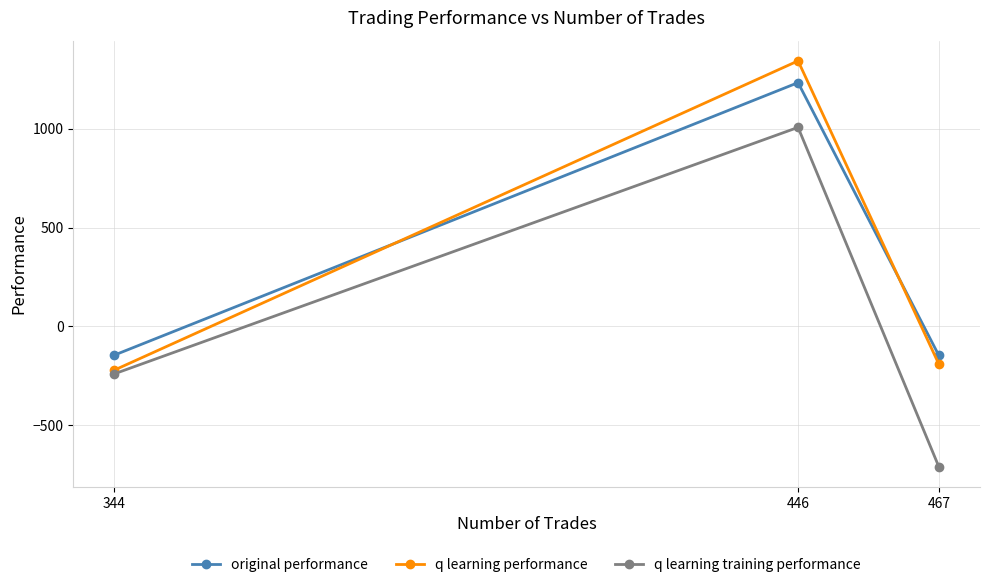

What is the value of the q learning training performance point at the 1st from the left?

-239.4